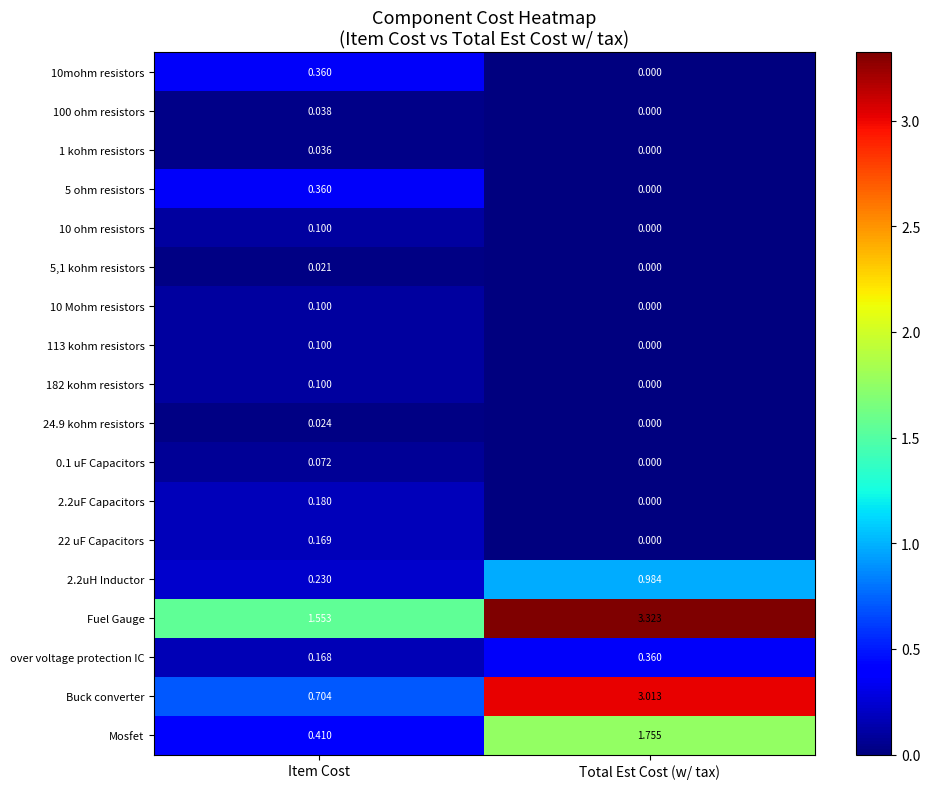

Rank the categories by 5 ohm resistors value from lowest to highest.

Total Est Cost (w/ tax), Item Cost